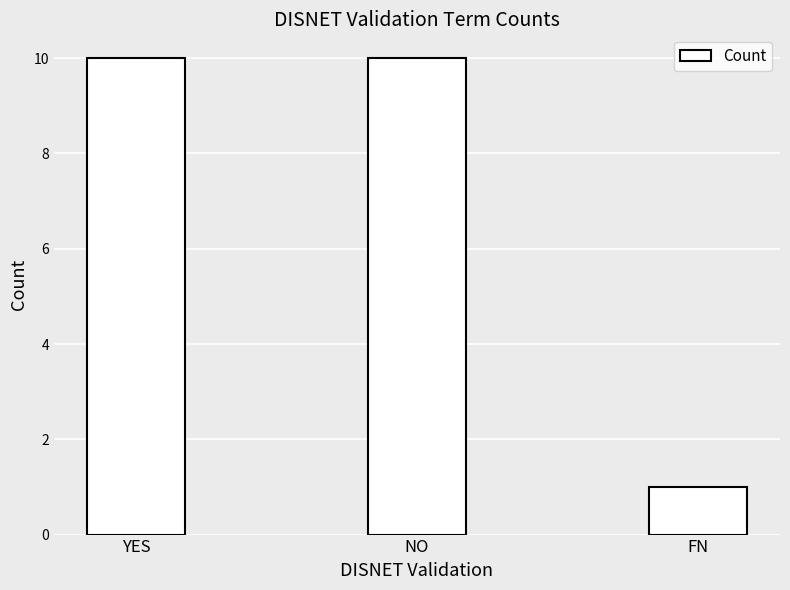

What is the sum of all values?

21